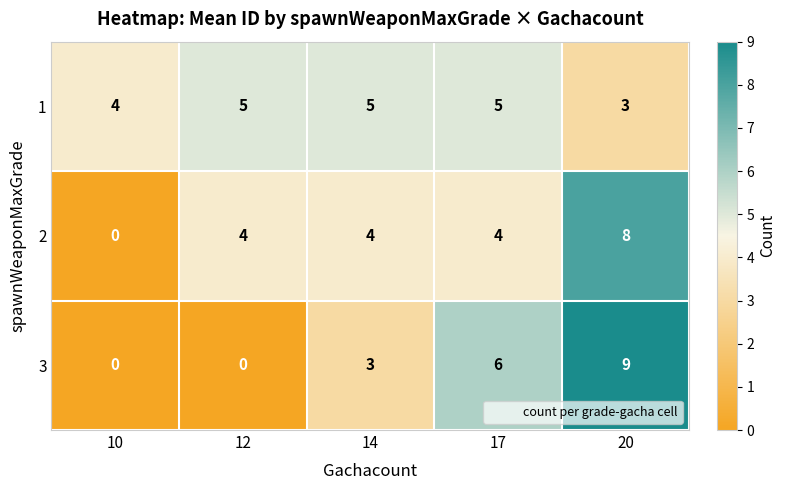

The 1 series shows 4 at 10. True or false?

True